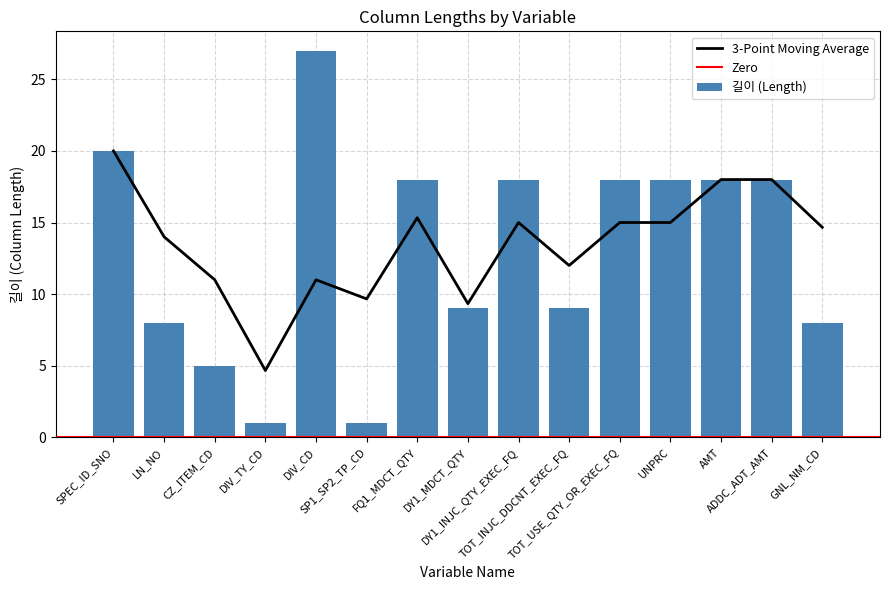

True or false: the data shows 9 at DY1_MDCT_QTY.

True